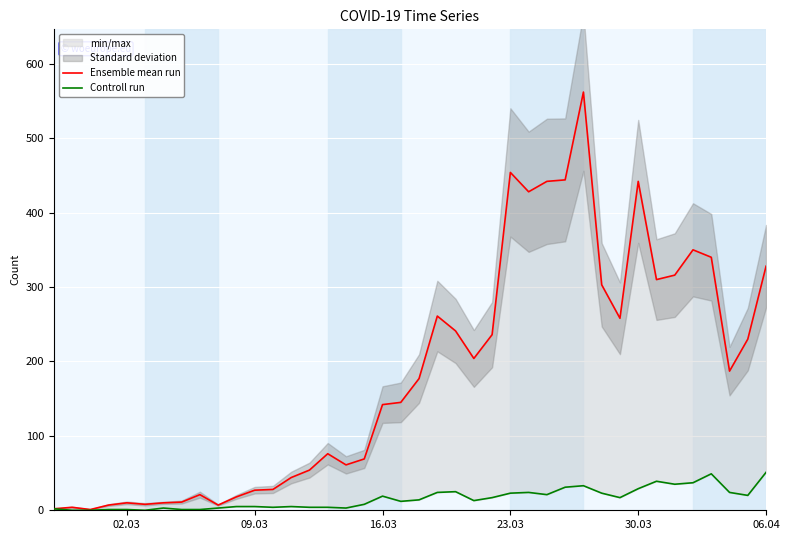

True or false: Controll run has a value of 2 at 12.

False